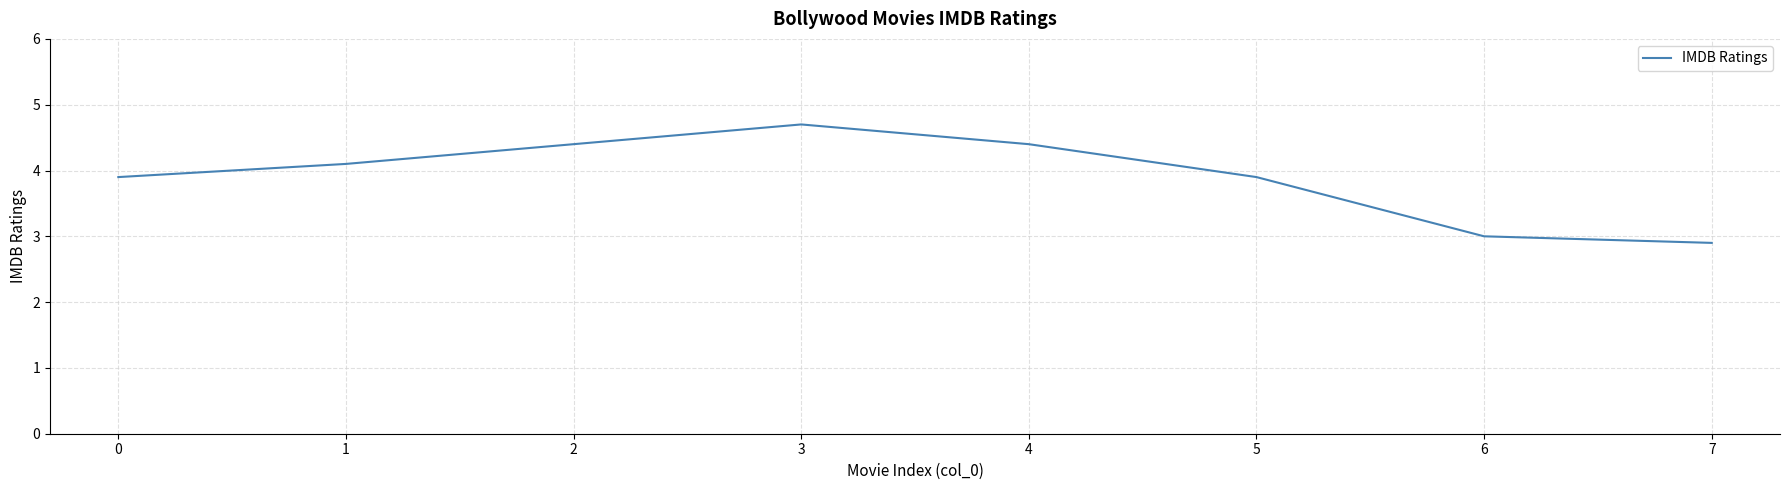

Count the number of data series in this chart.

1